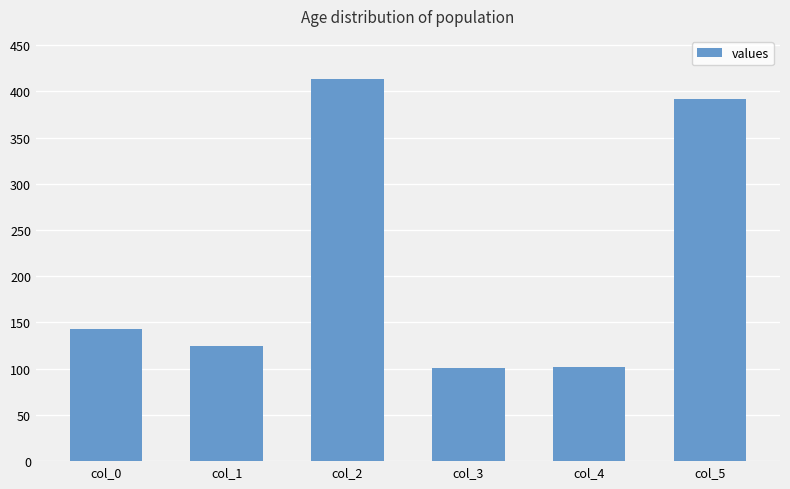

What is the smallest value displayed?

101